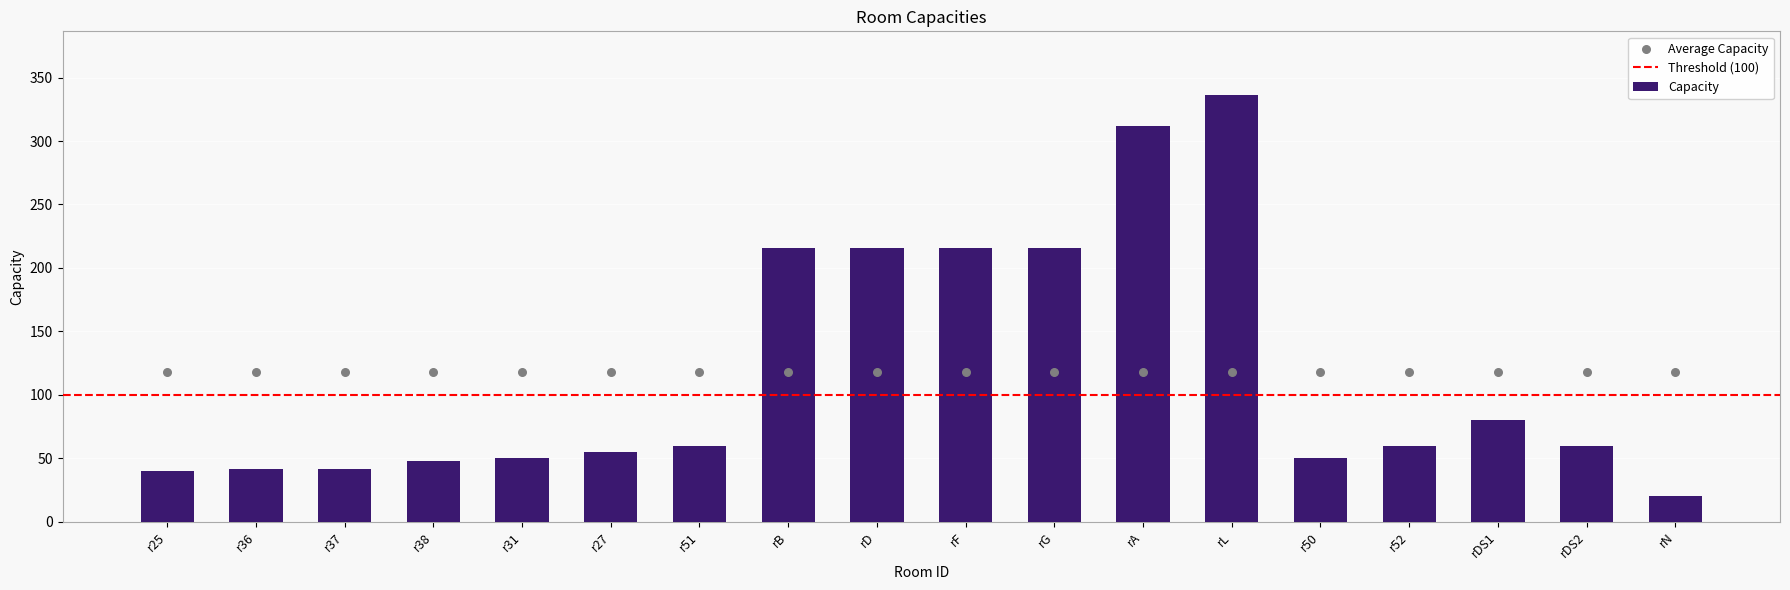

Between rB and rA, which is larger?

rA